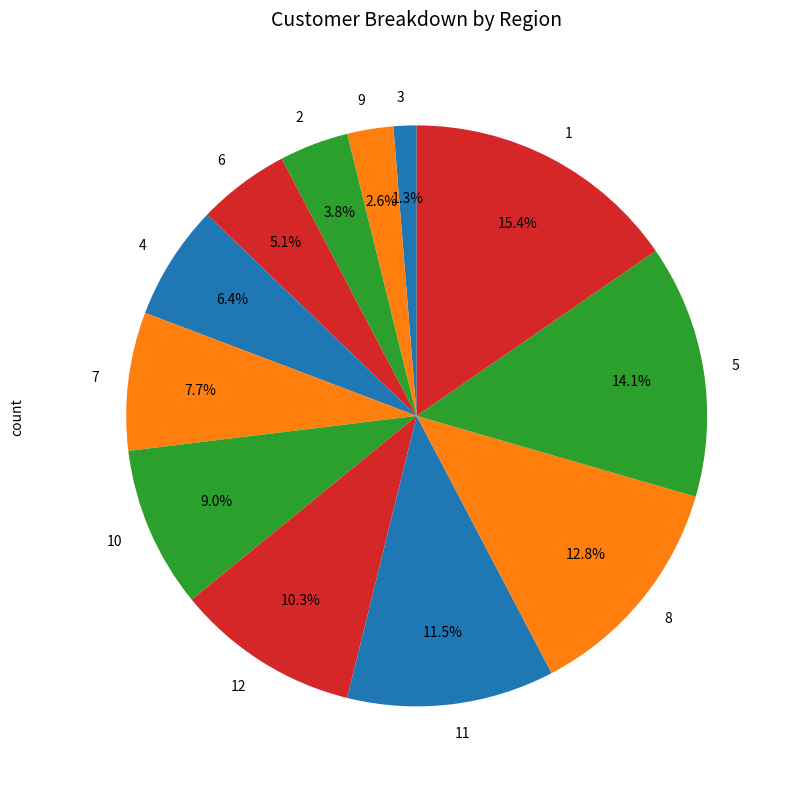

How many slices are in this pie chart?

12